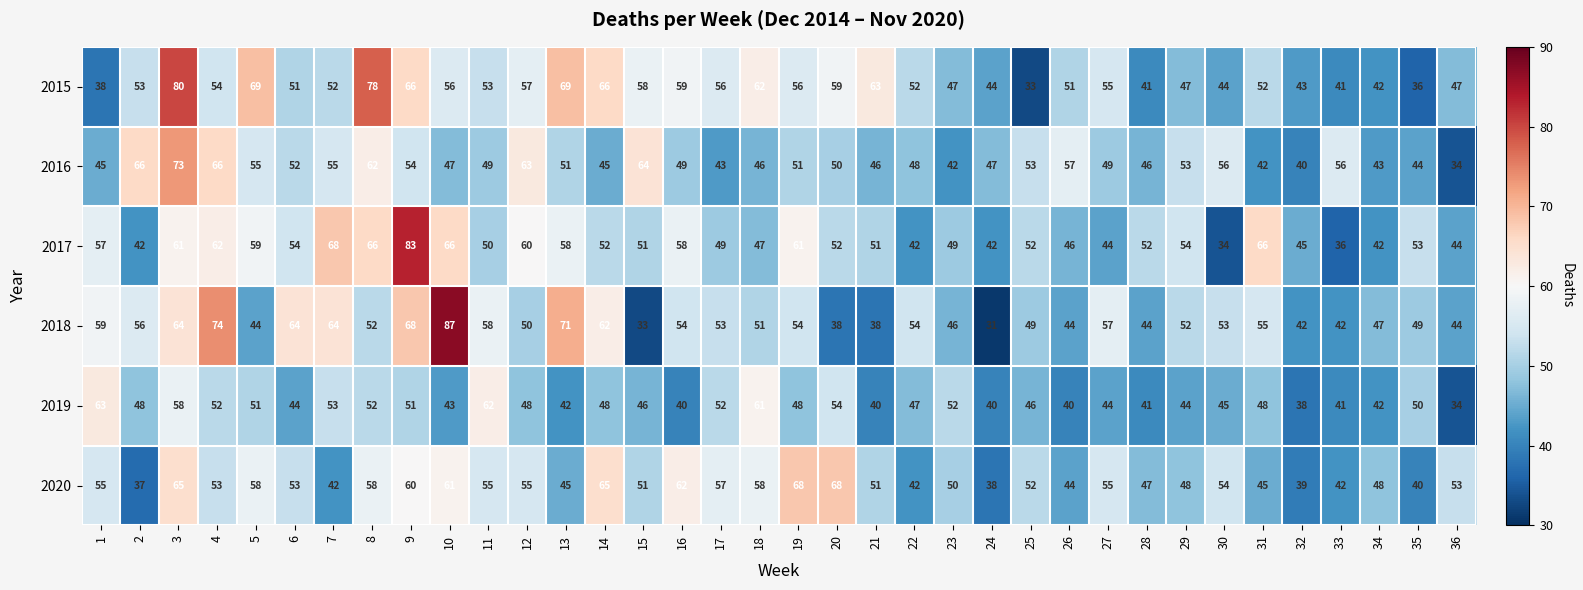

What is the average value of the 2020 series?

52